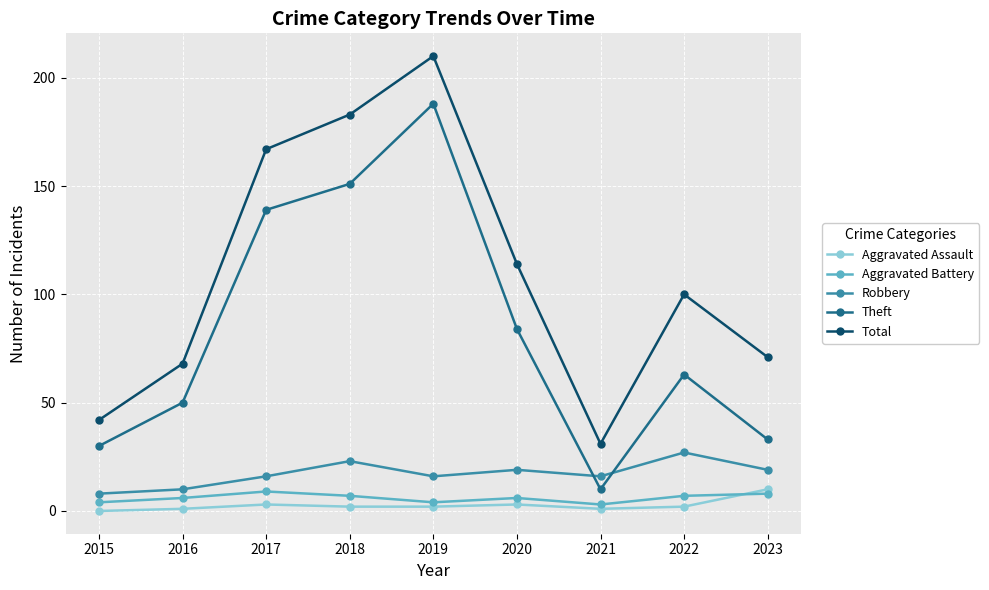

Count the Robbery values in the range 16 to 19.

5